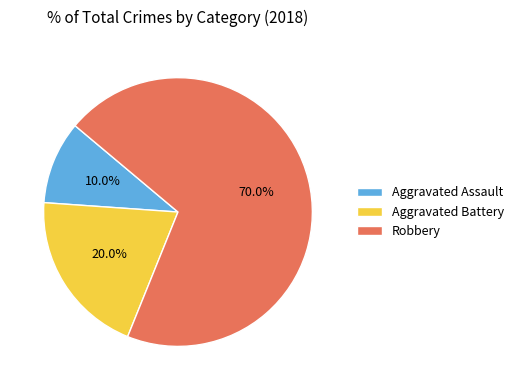

Approximately how many times larger is the value at Aggravated Assault compared to Robbery?

0.1